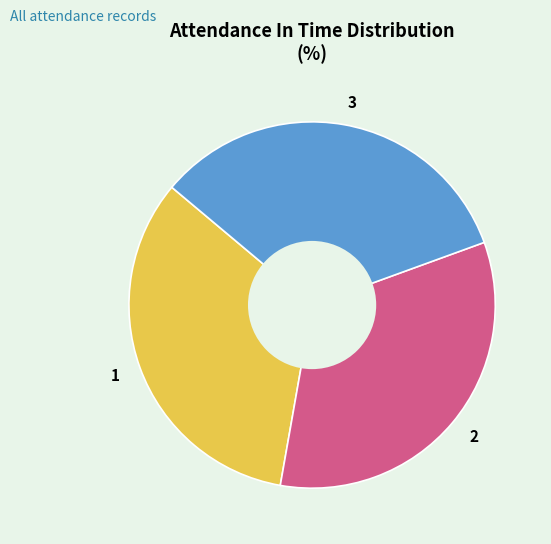

Approximately how many times larger is the value at 1 compared to 3?

1.0